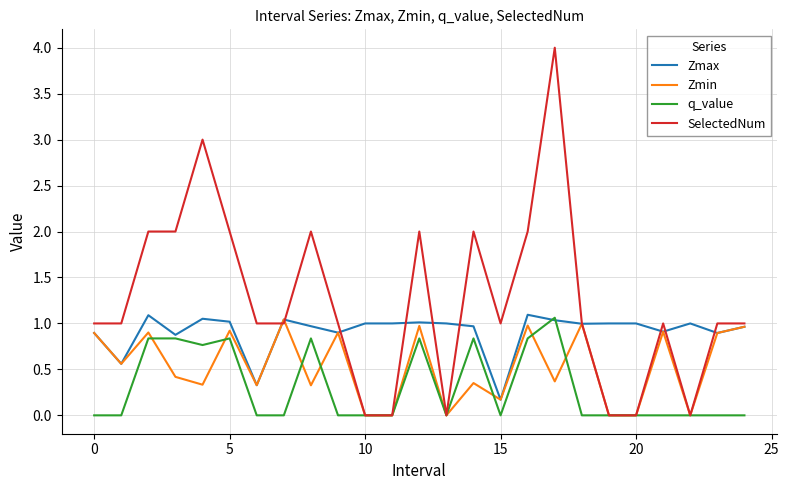

What is the sum of all Zmax values?

22.8